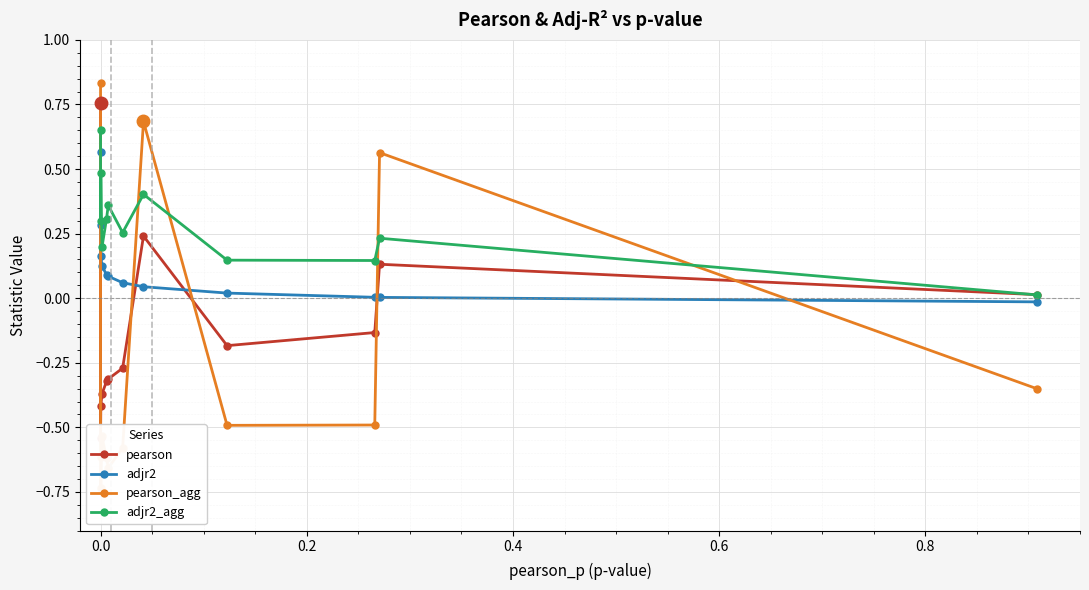

Count the number of categories in the chart.

12